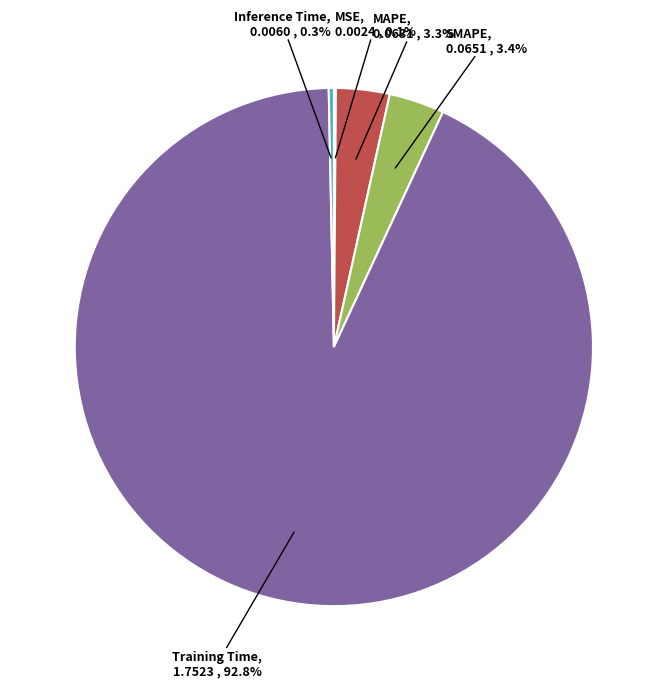

Is there a majority slice in this chart?

Yes